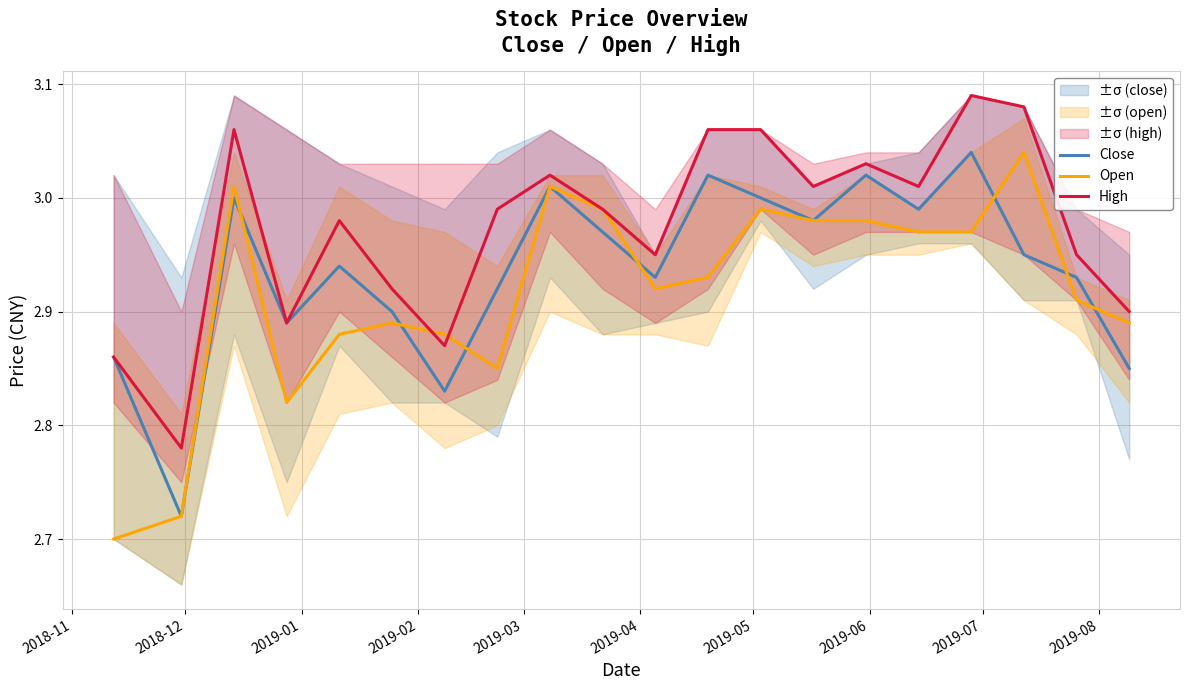

What is the sum of all High values?

59.5